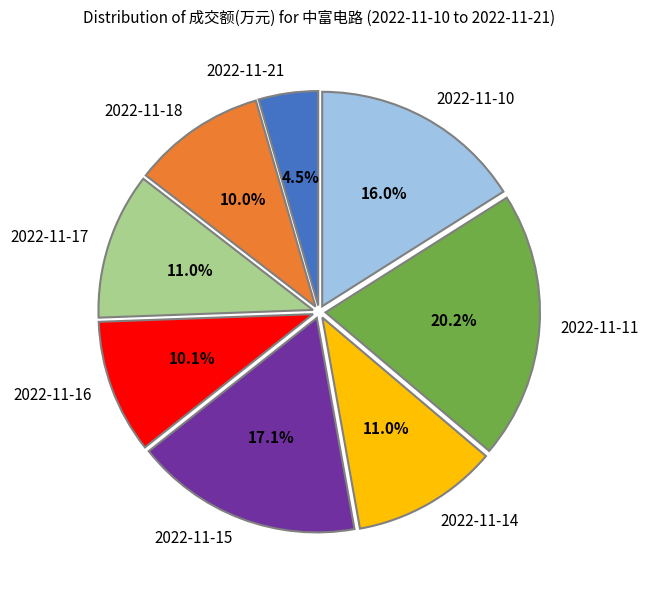

Which slice is the smallest?

2022-11-21